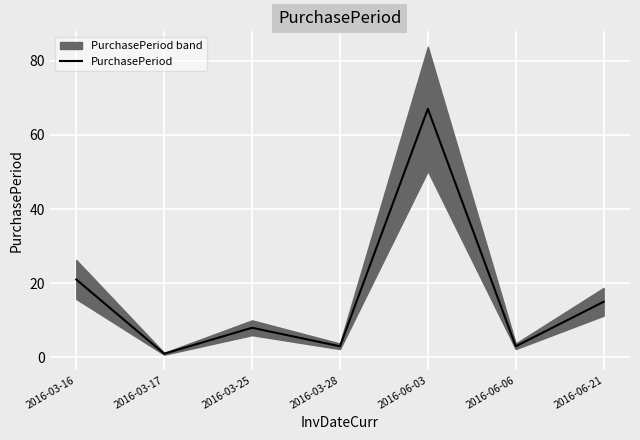

Where is the first local minimum?

2016-03-17